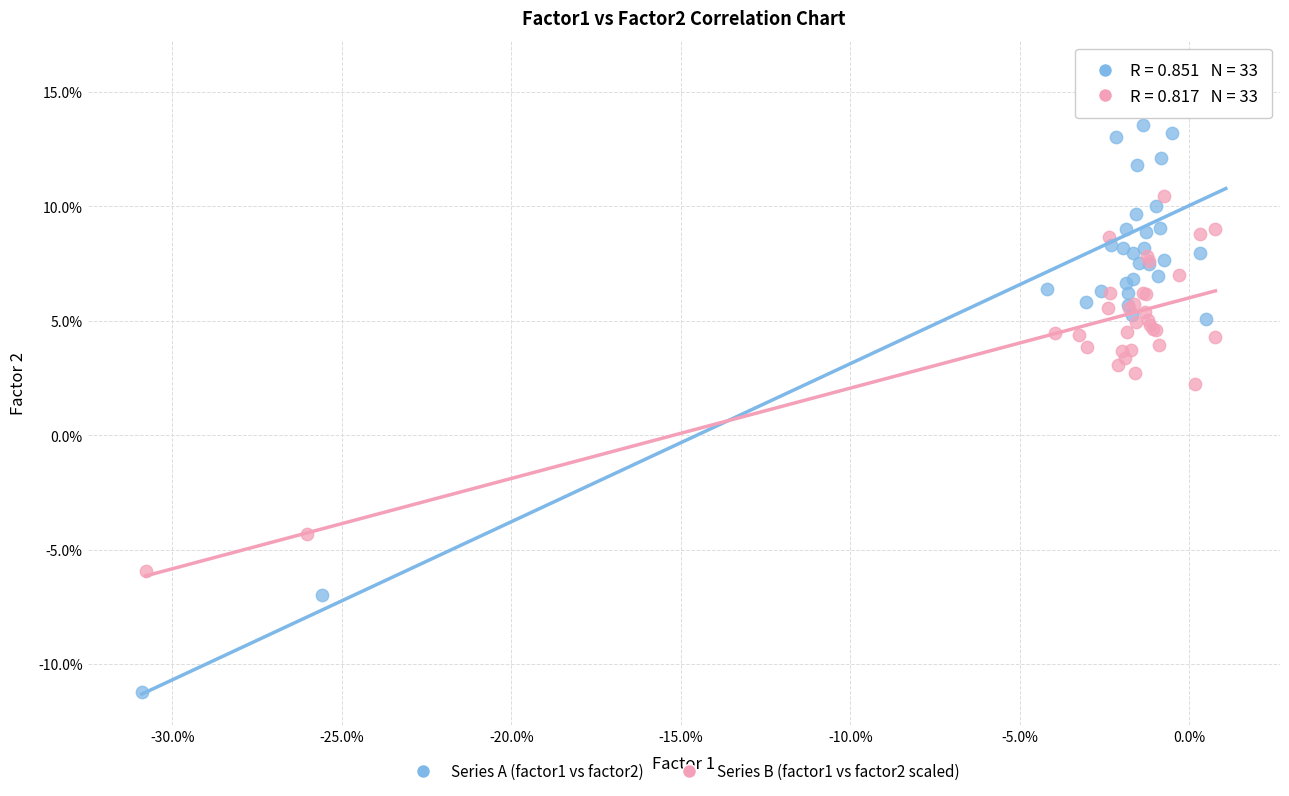

Which series contains the lowest Y value?

Series A (factor1 vs factor2)